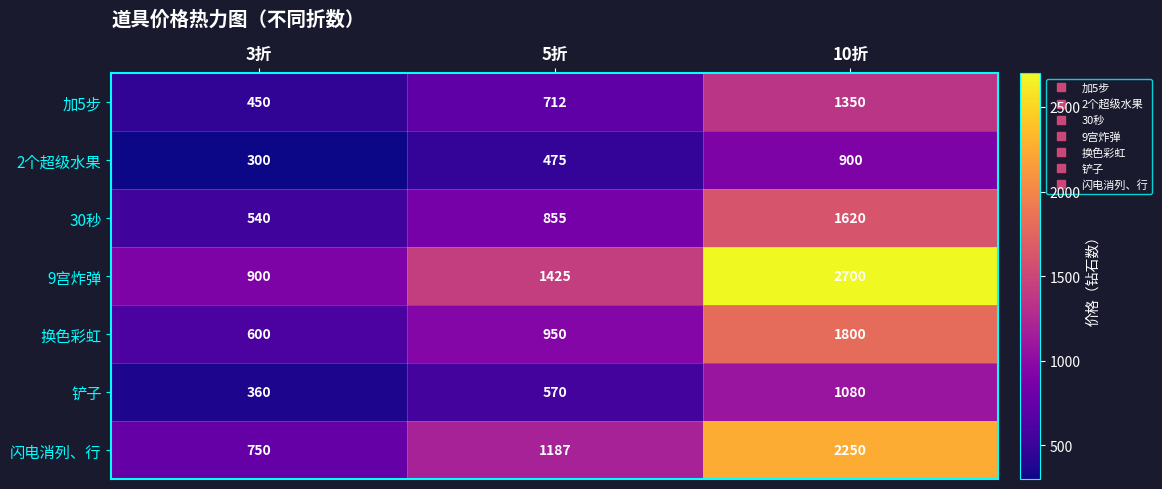

True or false: 2个超级水果 has a value of 900 at 10折.

True